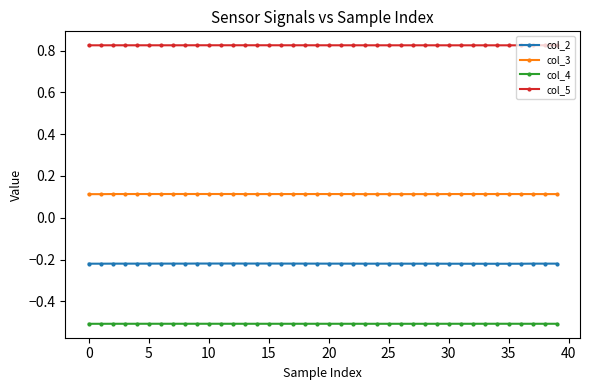

At how many categories does at least one series exceed 0?

40